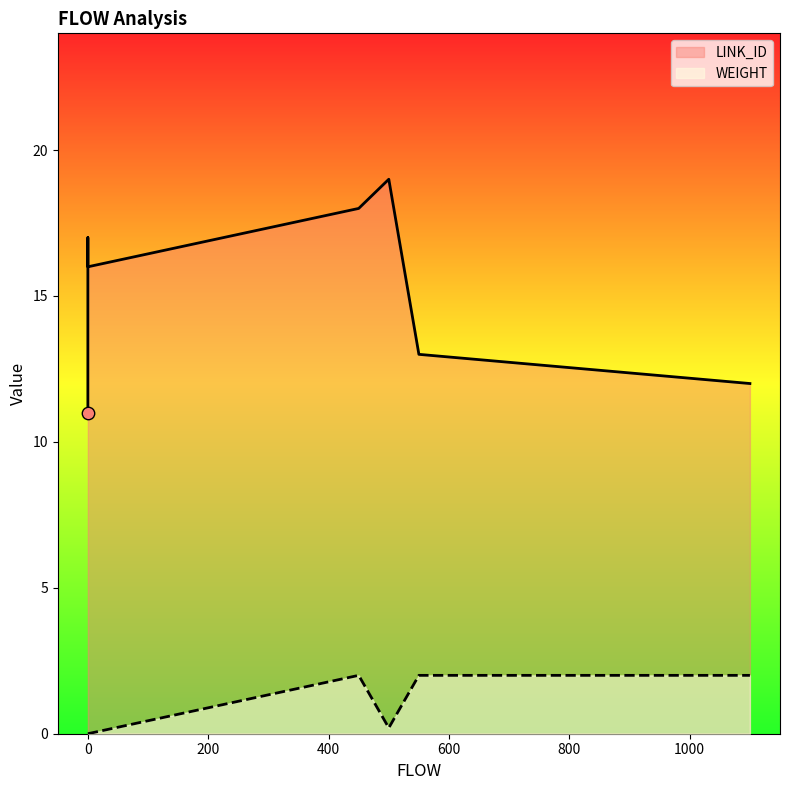

Which series has the widest spread of Y values?

LINK_ID